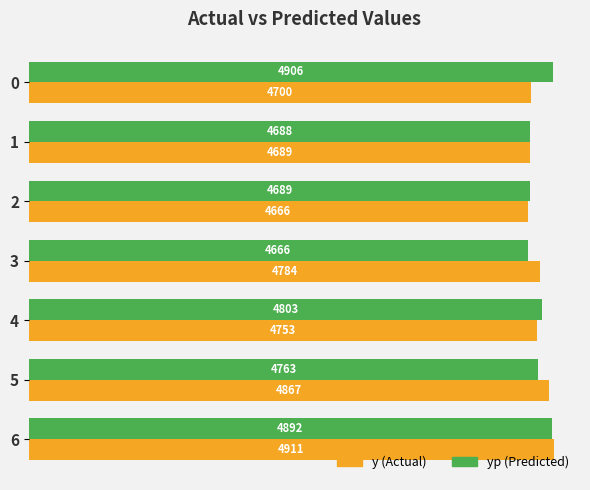

What is the smallest value displayed?

4665.5